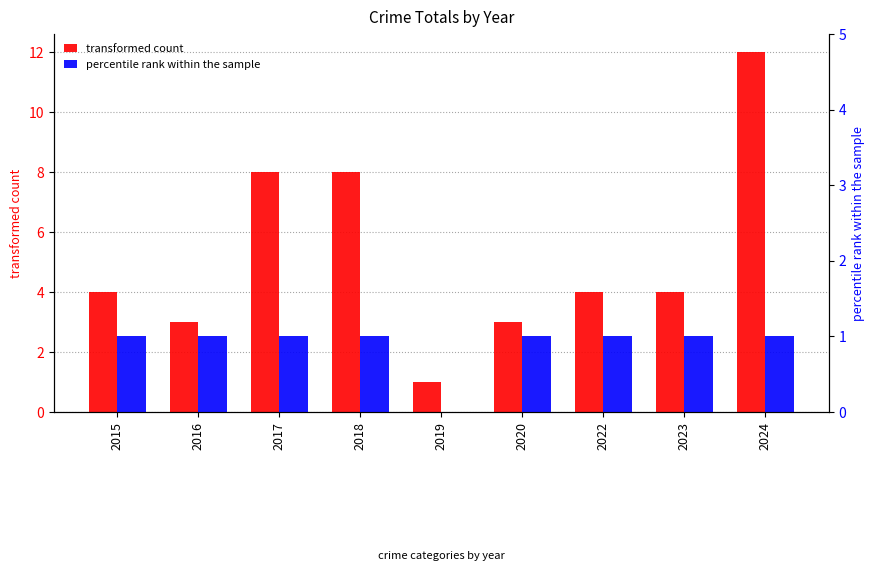

Which series changed the most between 2015 and 2023?

transformed count